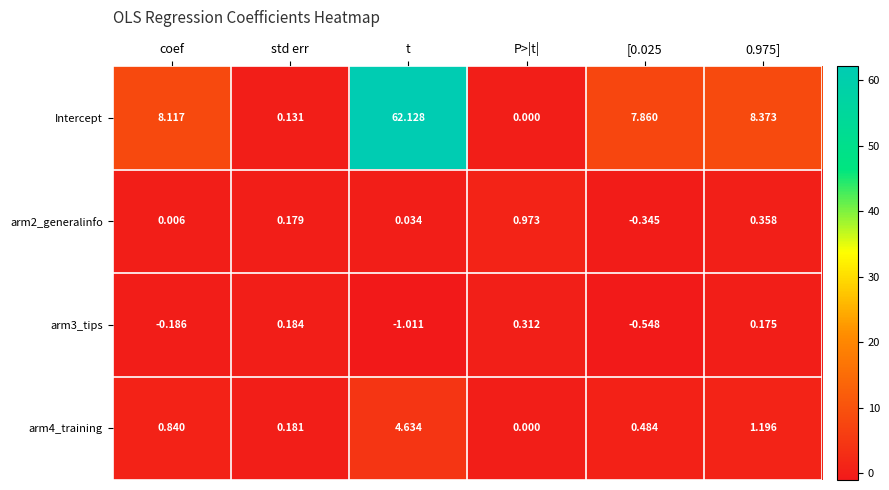

What is the difference between the highest and lowest values at [0.025?

8.4